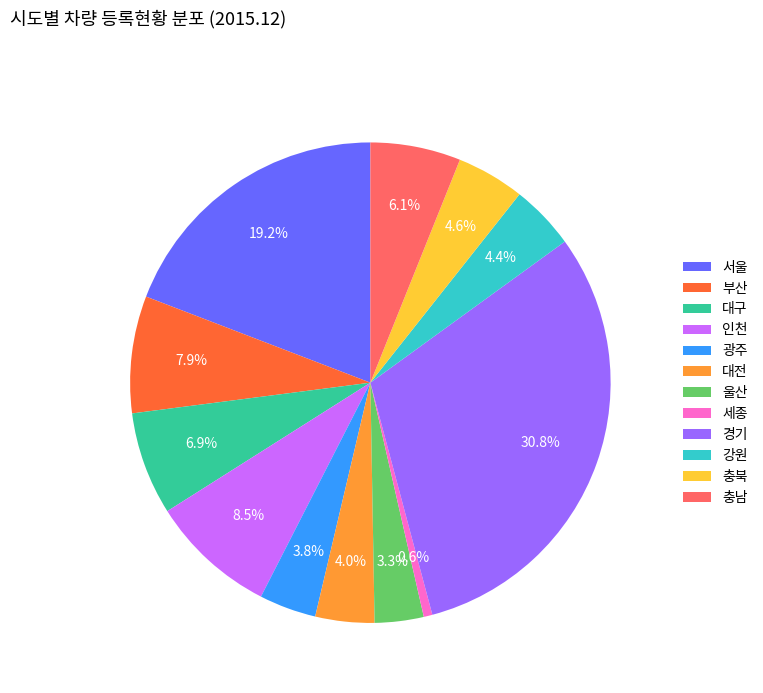

What is the smallest slice in the pie chart?

세종